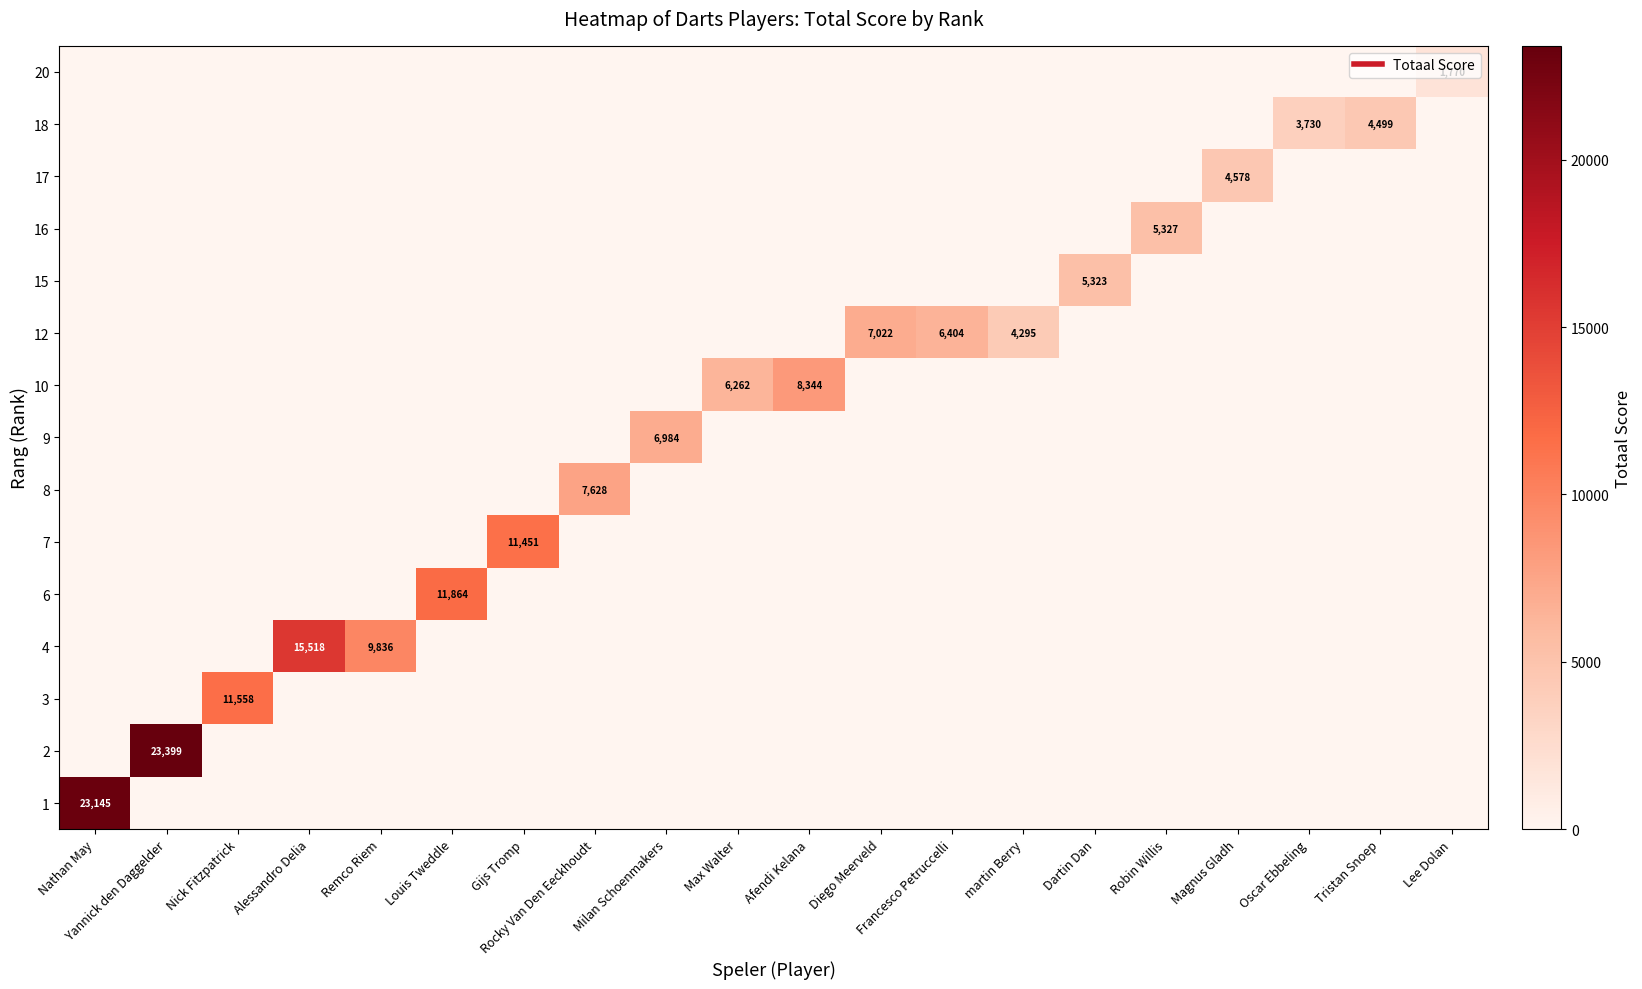

True or false: row_1 has a value of 0 at Nathan May.

True